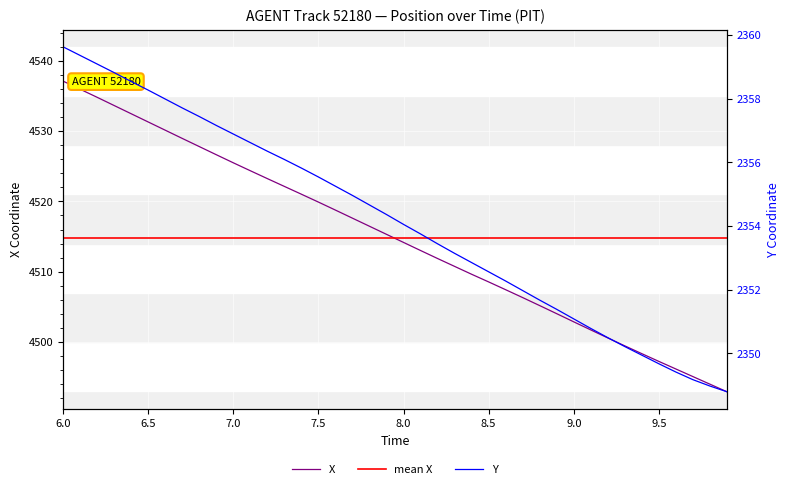

What is the difference between the maximum and second lowest values in the Y series?

10.7